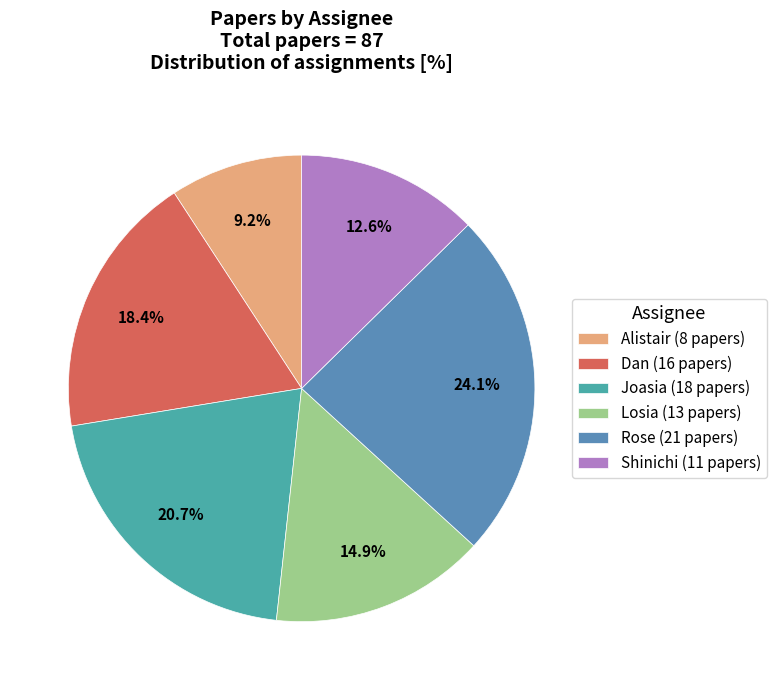

Count the number of slices in the pie.

6